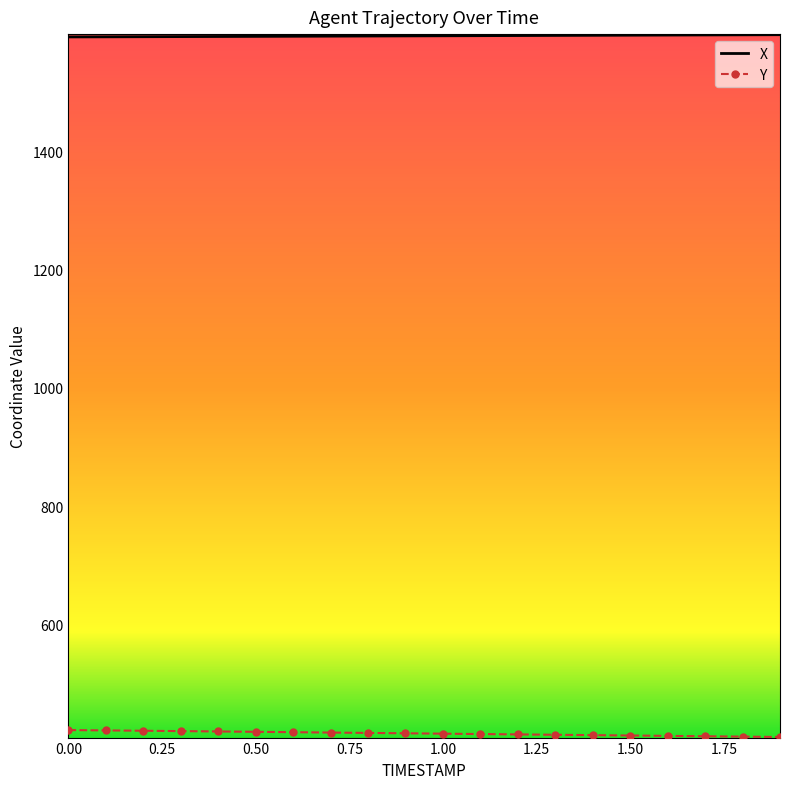

What is the minimum value shown in the chart?

409.3